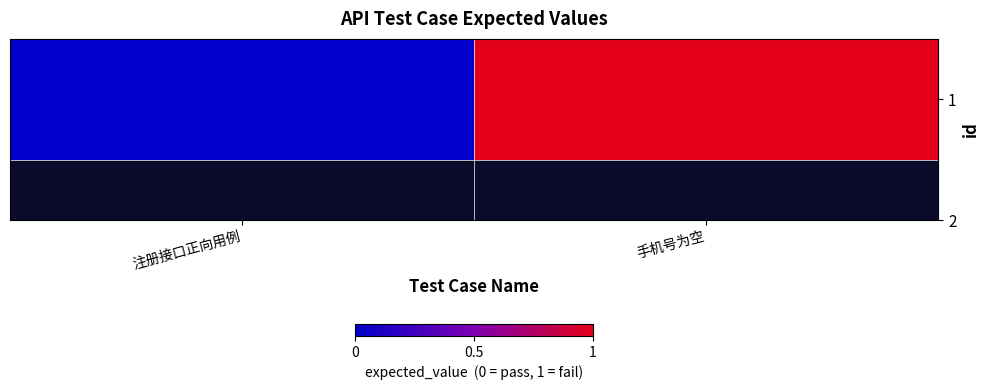

What is the maximum value shown in the chart?

1